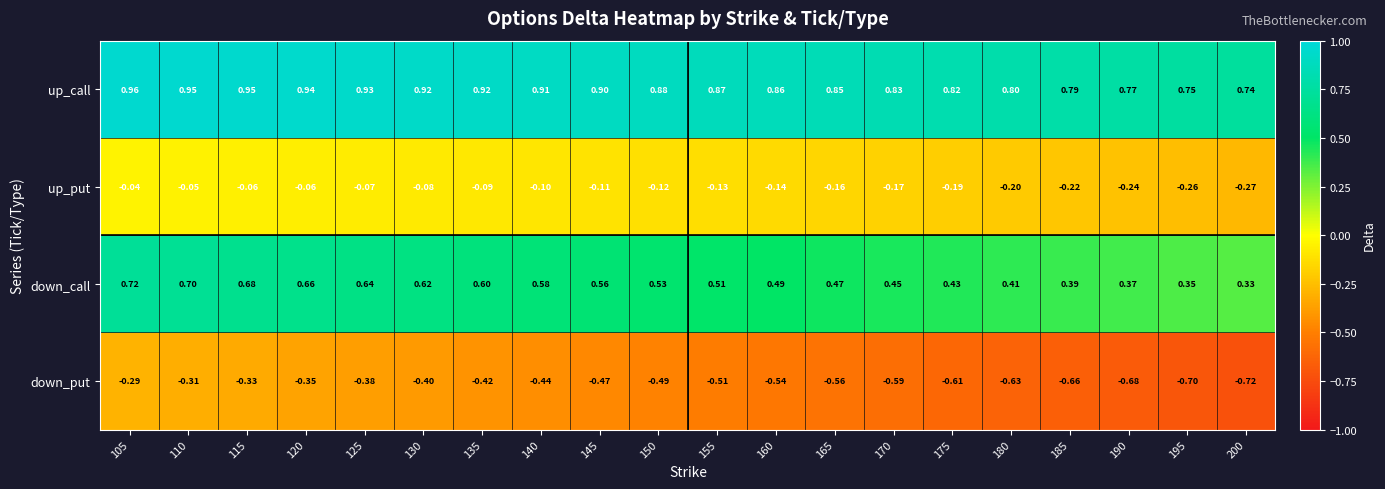

Rank the series by their average value, from highest to lowest.

up_call, down_call, up_put, down_put